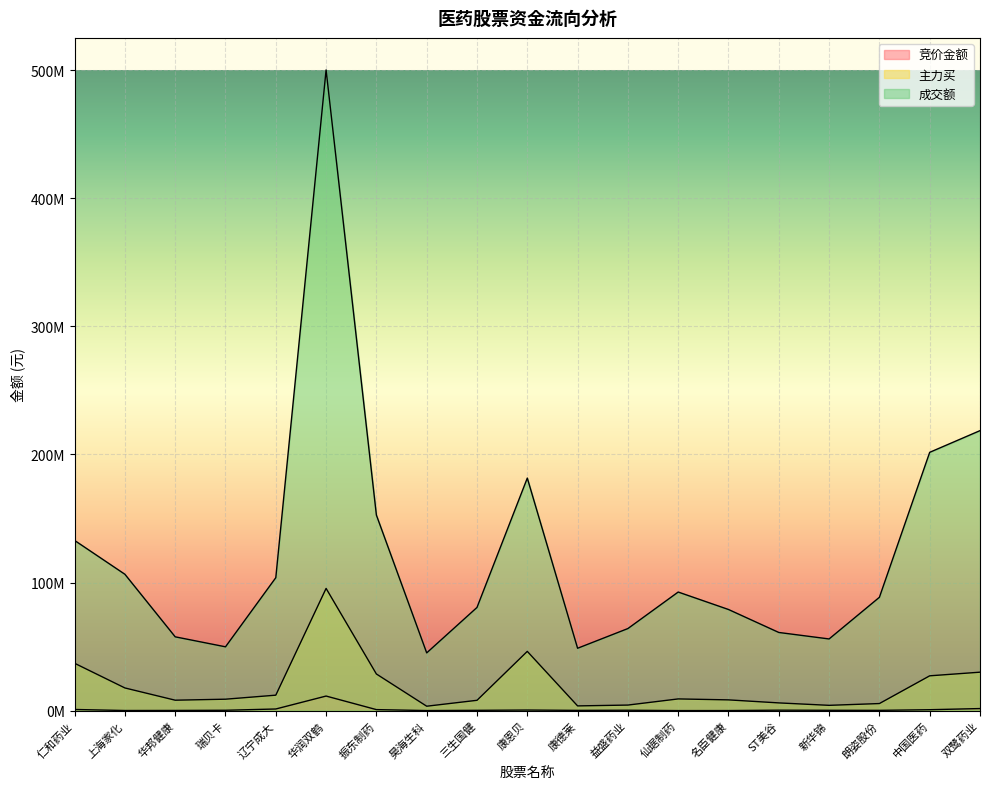

At which category does 成交额 reach its first local valley?

瑞贝卡